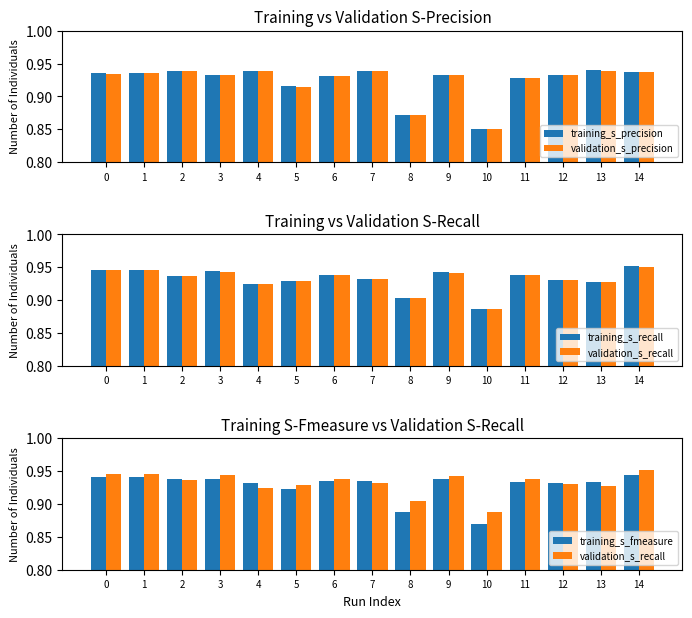

What is the difference between the maximum and minimum values in the training_s_recall series?

0.1